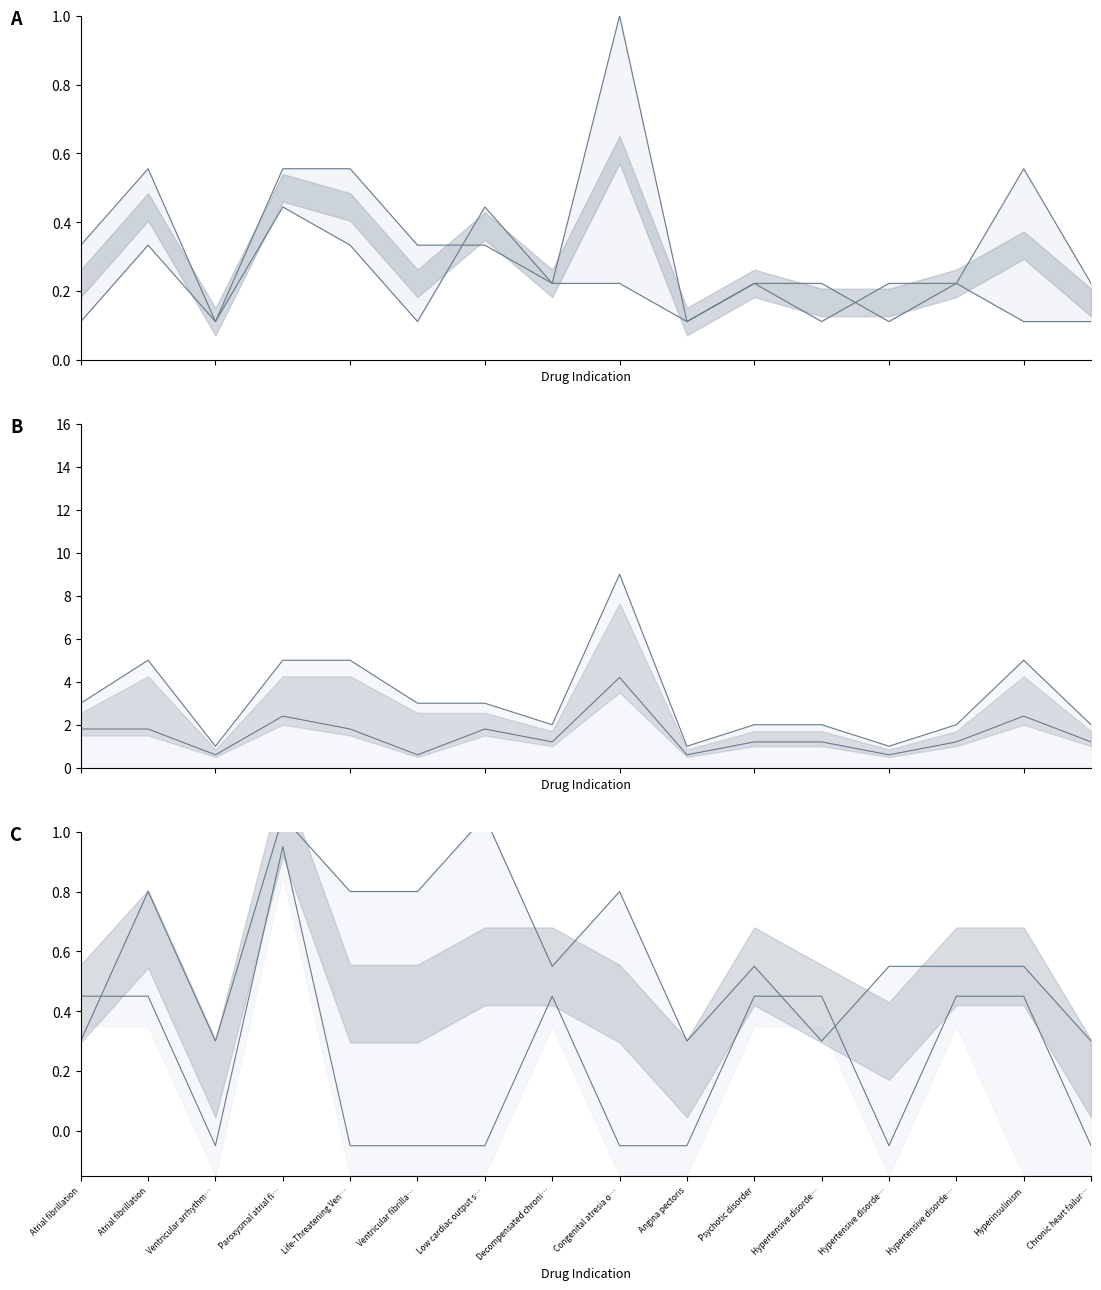

Is it true that cuis_ids equals 1.8 at Angina pectoris?

False